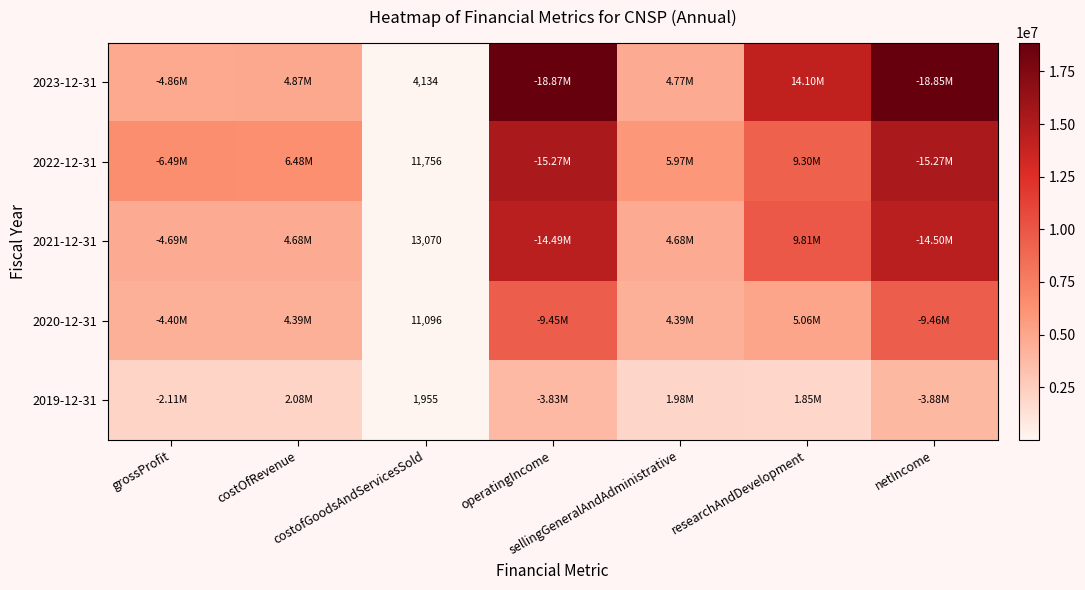

At which category is the sum across all series the highest?

netIncome